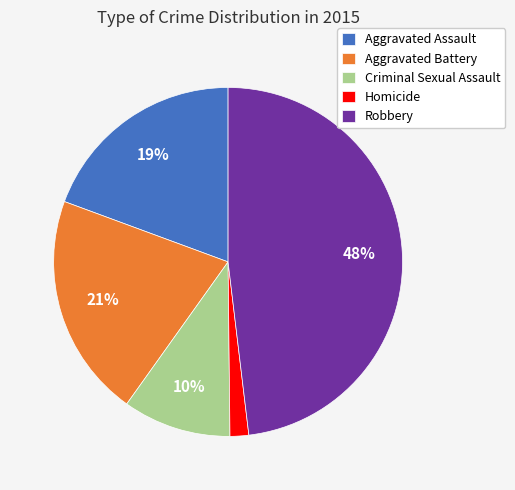

Count the number of slices in the pie.

5